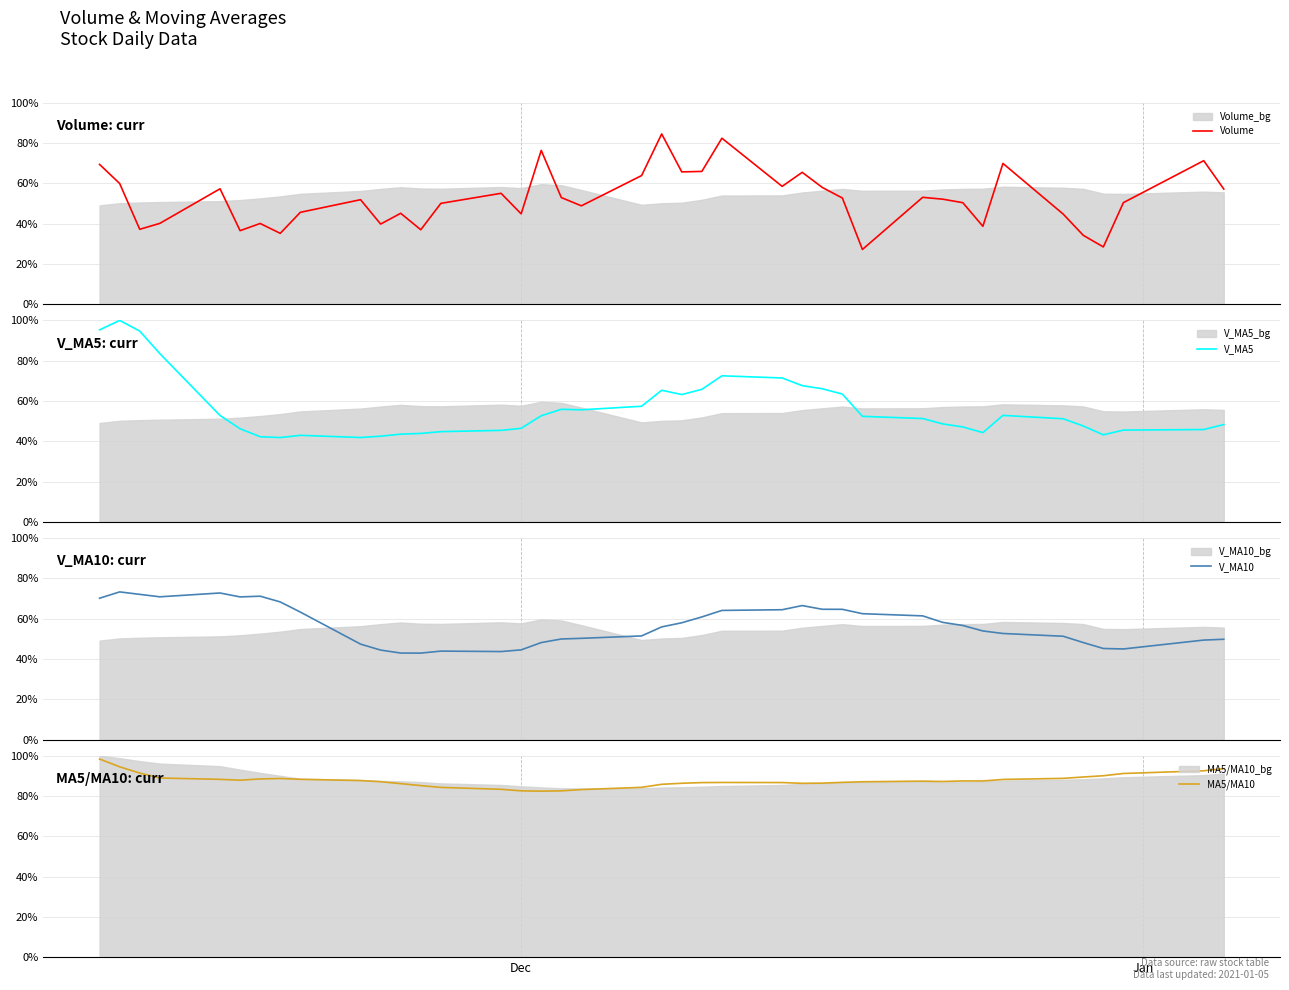

Rank the series by their maximum value, from highest to lowest.

V_MA5, MA5/MA10, Volume, V_MA10